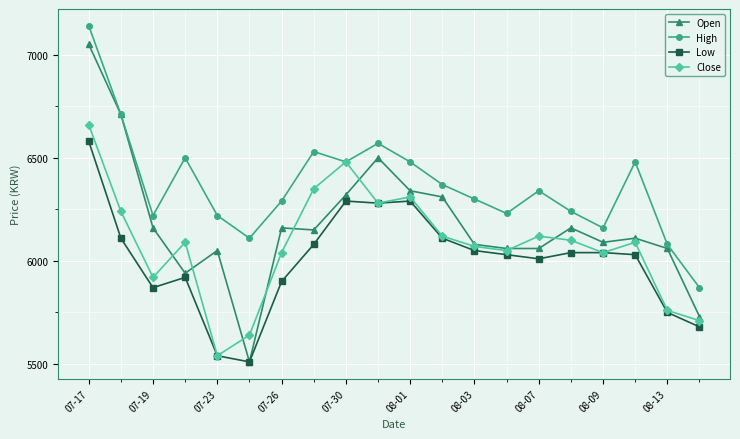

What is the value of the Low point at the 16th from the left?

6040